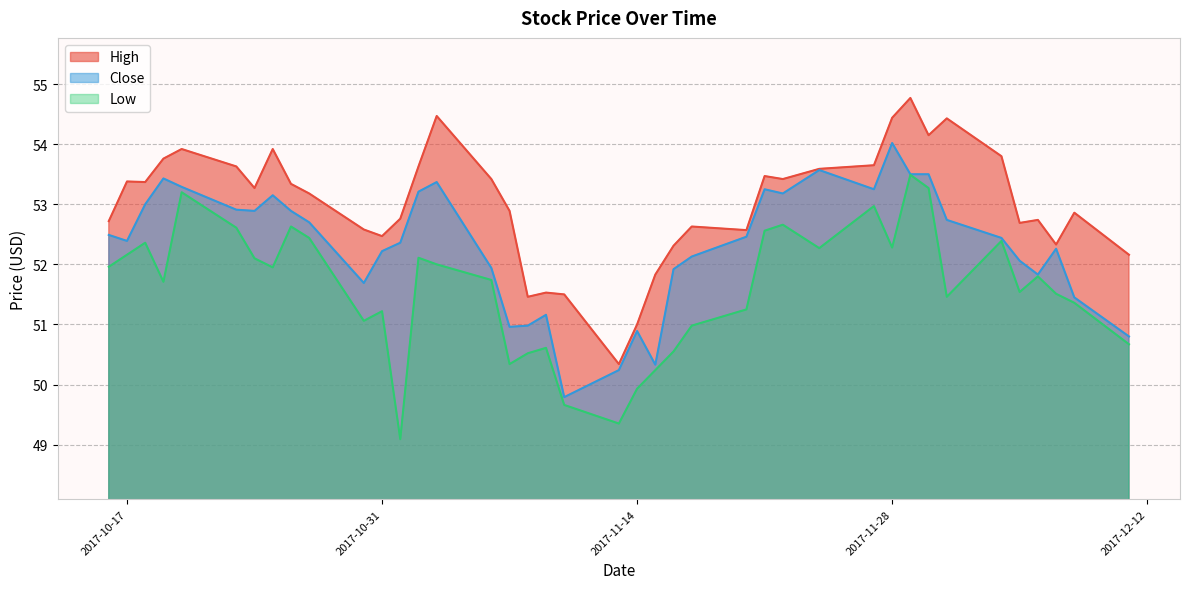

True or false: Low and High cross at least once.

False